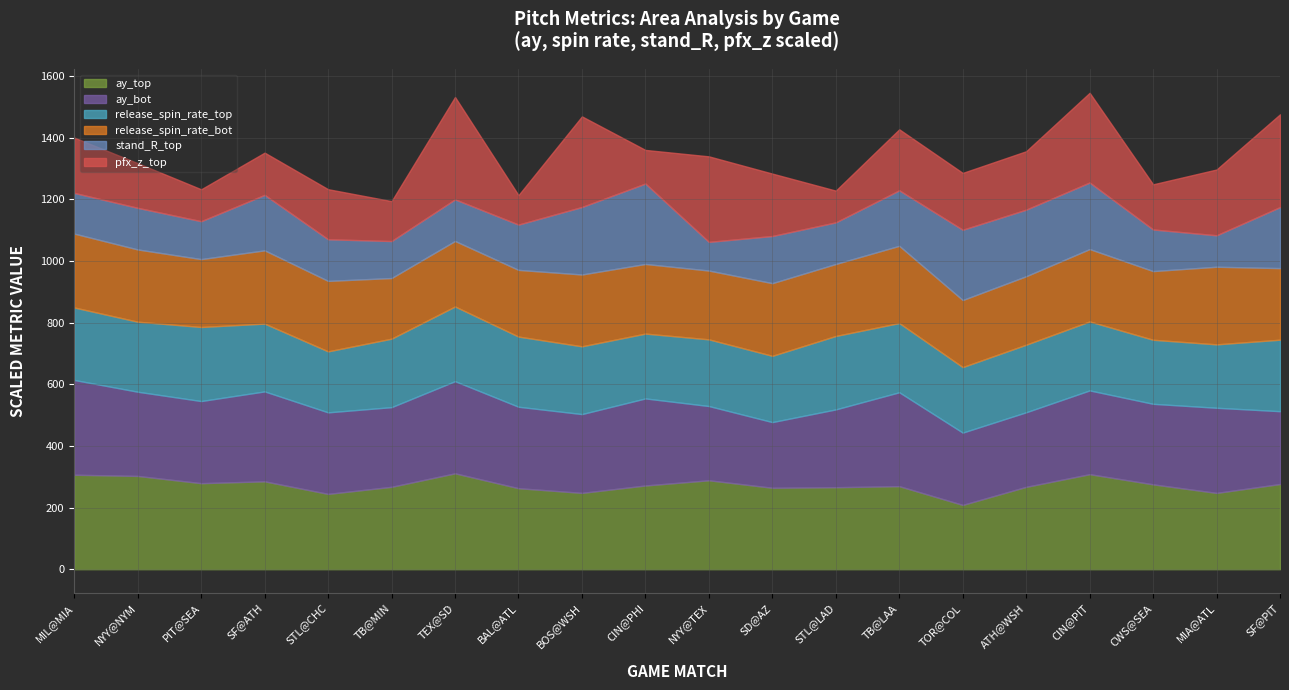

What is the minimum value for ay_top?

208.6